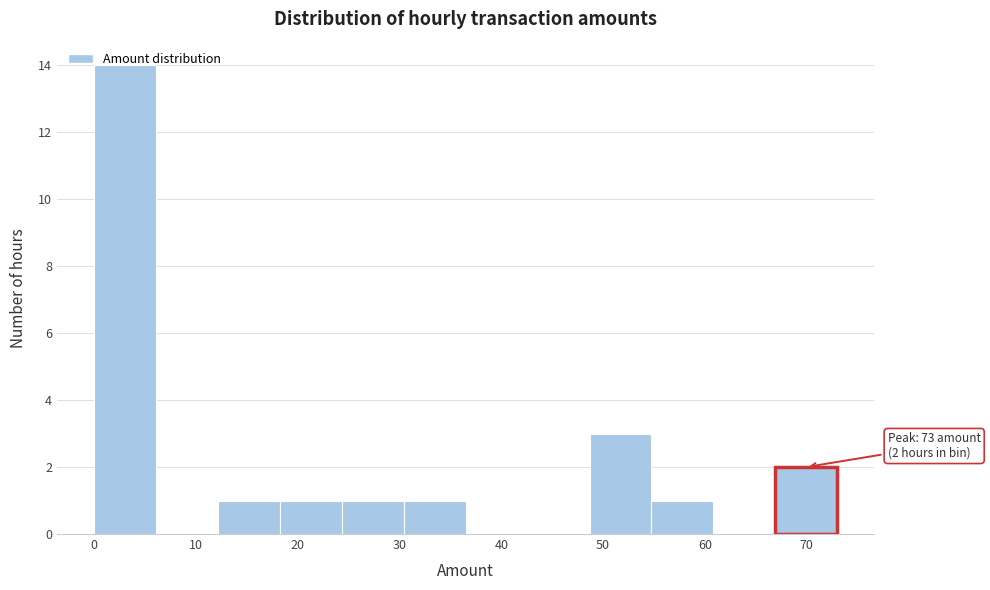

Over which range of the x-axis is the bar tallest?

0 to 6